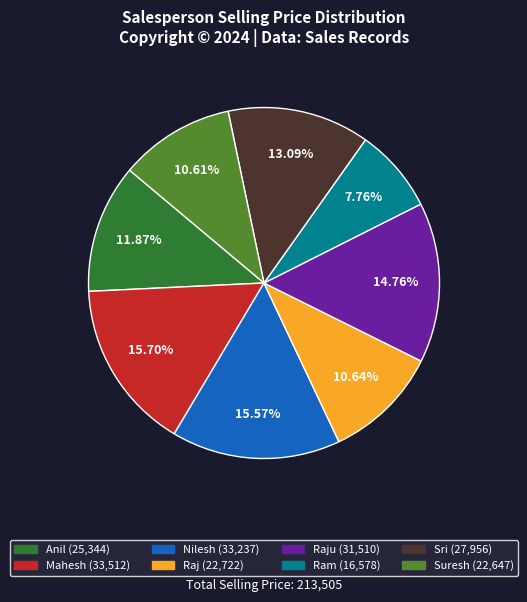

Is there any slice that represents more than half of the pie?

No